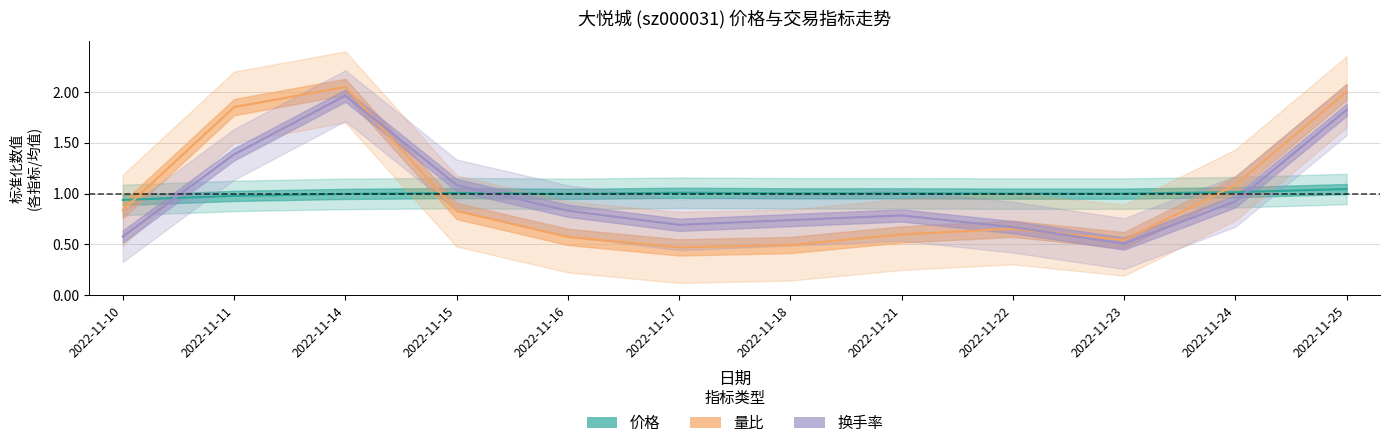

What is the spread (max minus min) of values at 2022-11-21?

0.4